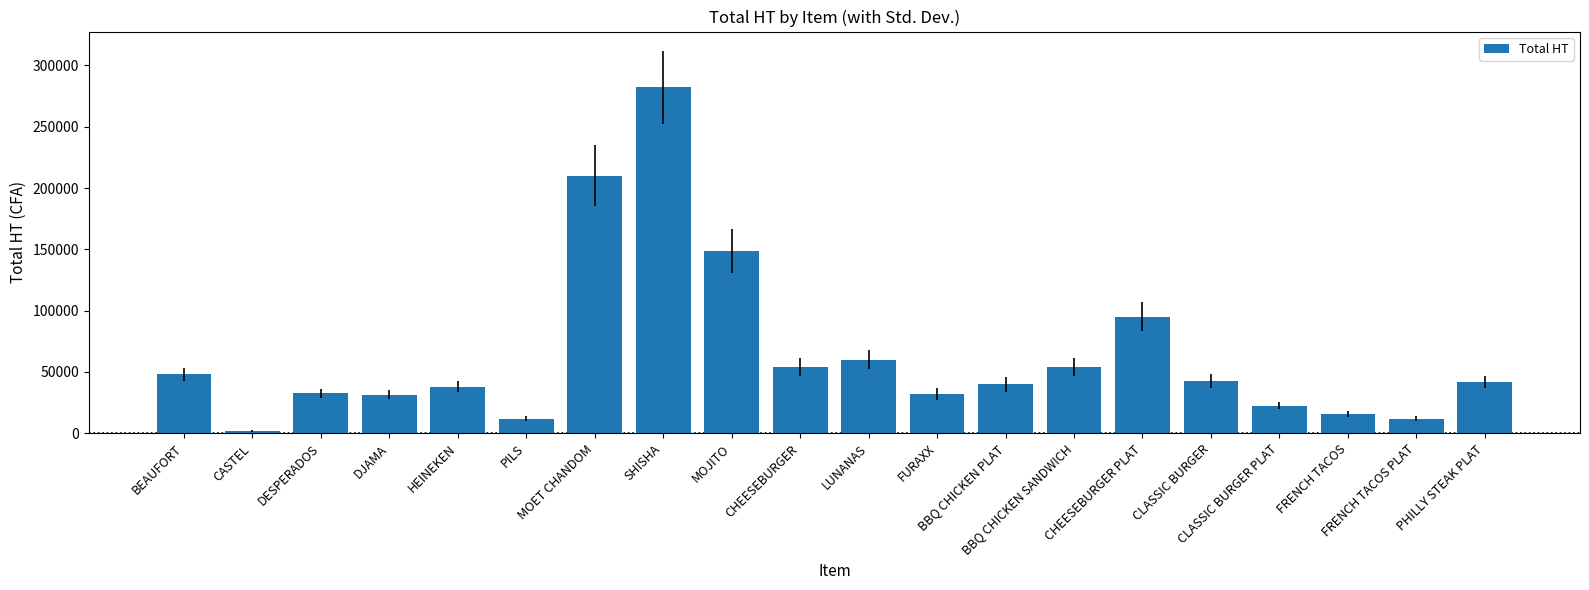

At which label is the value closest to 141750?

MOJITO